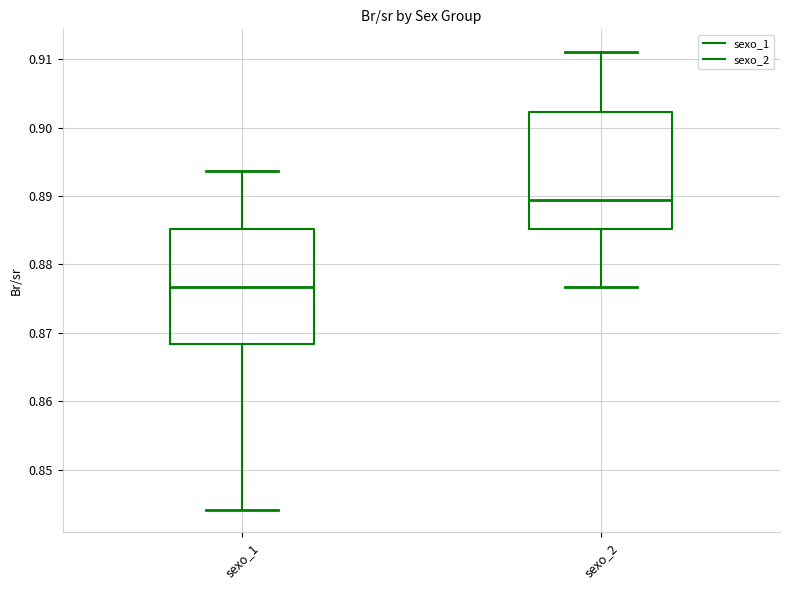

Reading left to right, read every box against the y-axis: the position of its median line, the range the box covers, and the ends of its whiskers. The values are not printed on the chart, so give them approximately, as read against the axis.

sexo_1: median 0.877, box 0.868 to 0.885, whiskers 0.844 to 0.894
sexo_2: median 0.889, box 0.885 to 0.902, whiskers 0.877 to 0.911